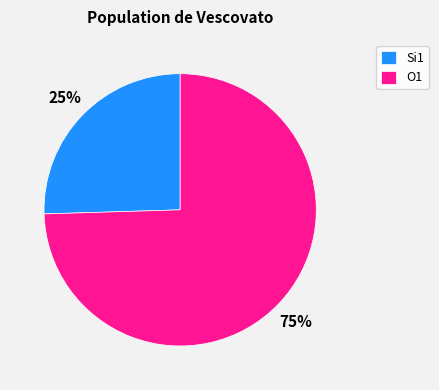

What is the ratio of the value at Si1 to the value at O1?

0.3